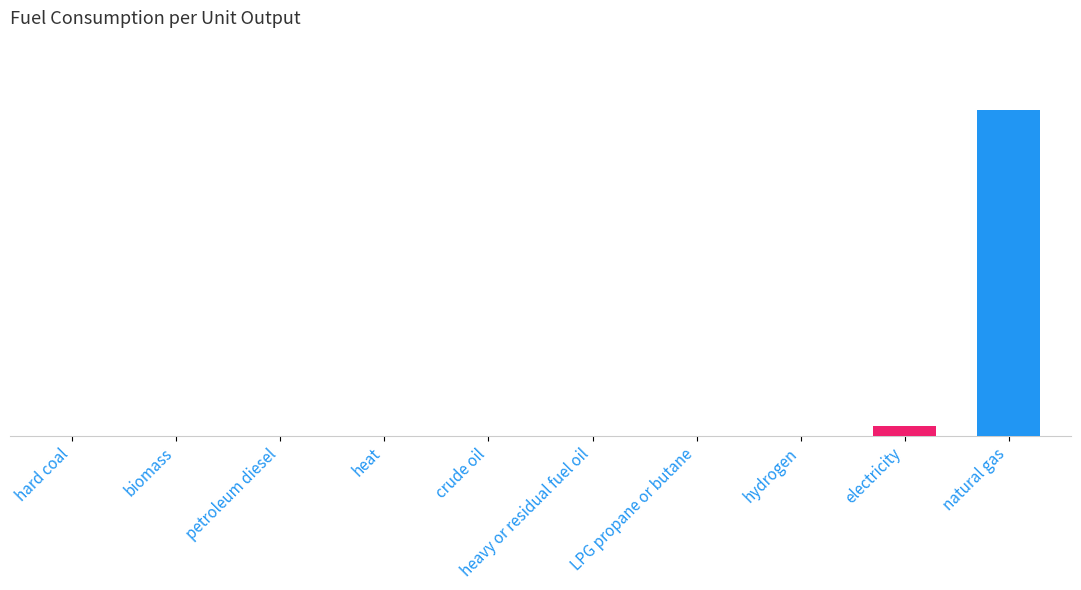

How many values are above zero?

2